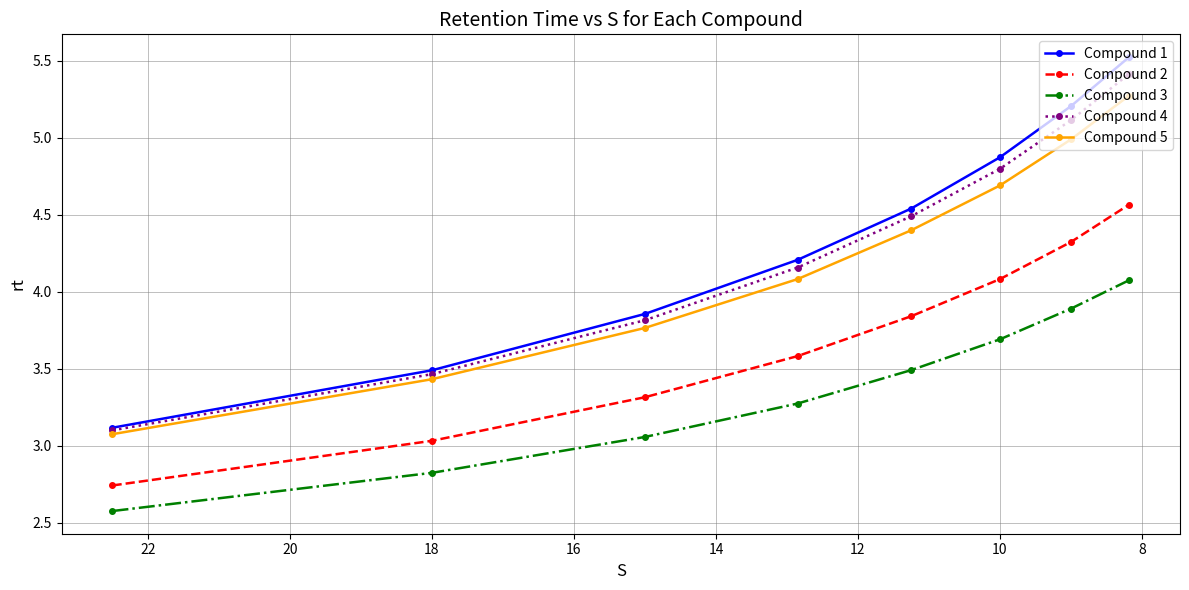

The Compound 1 series shows 6.5 at 10. True or false?

False